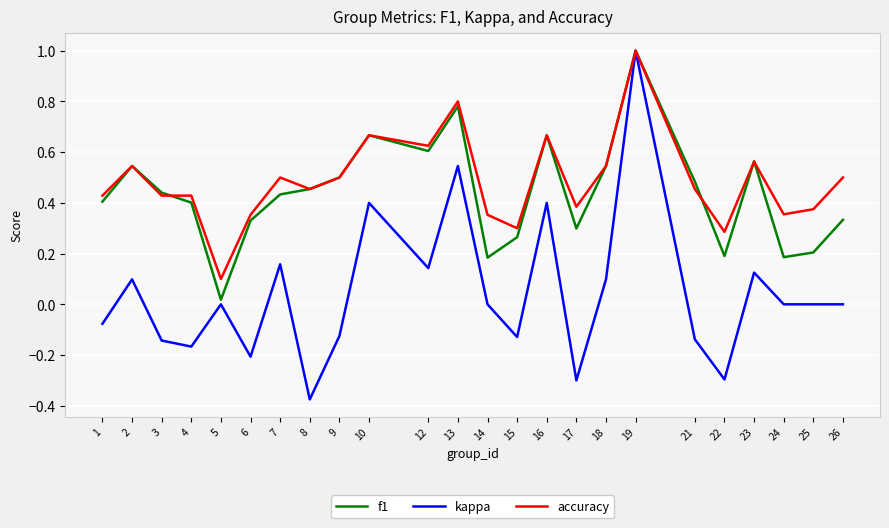

The value of kappa at 7 is 0.2. True or false?

True